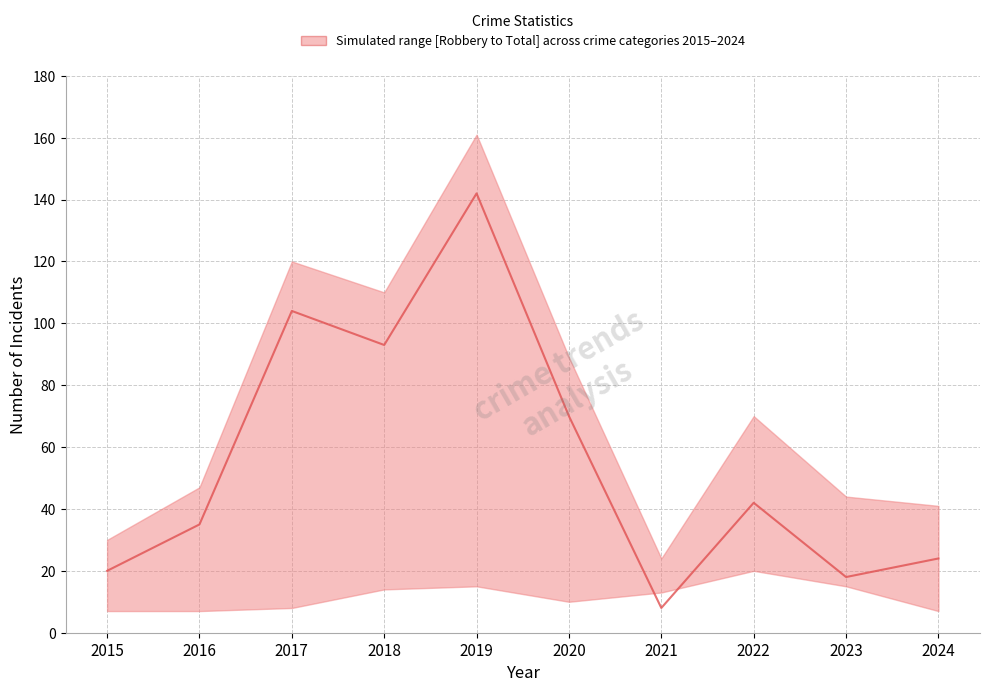

How many lines are shown in the chart?

1